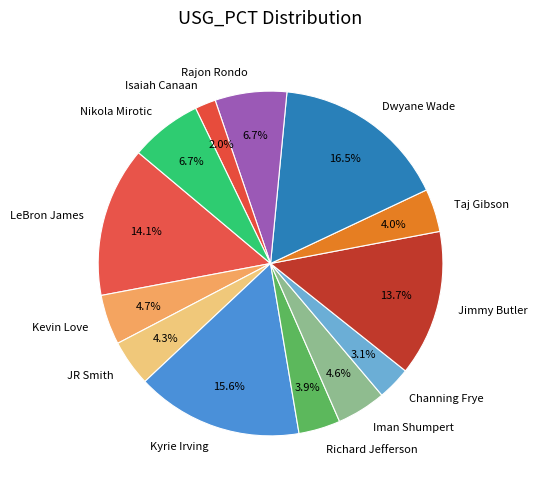

Count the number of slices in the pie.

13